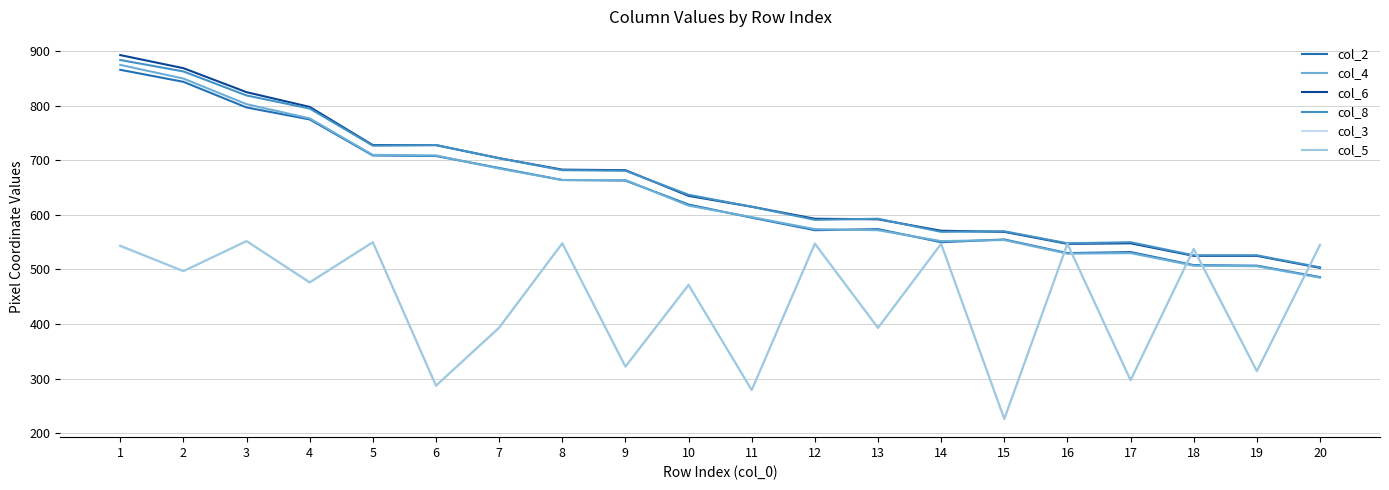

Which series changed the most between 13 and 19?

col_3